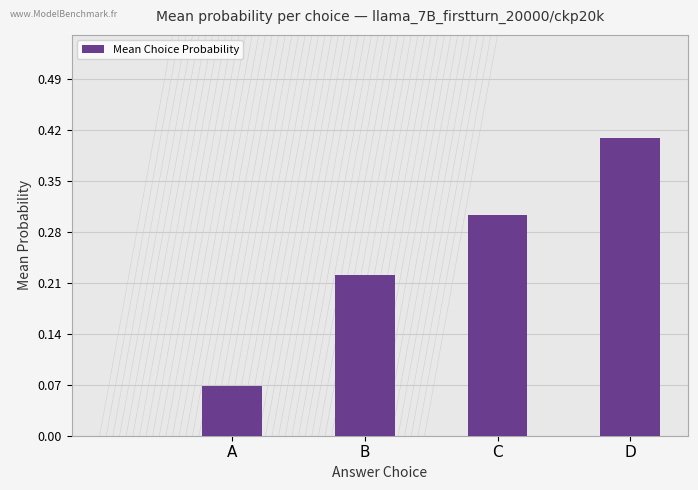

Count the values in the range 0 to 1.

4